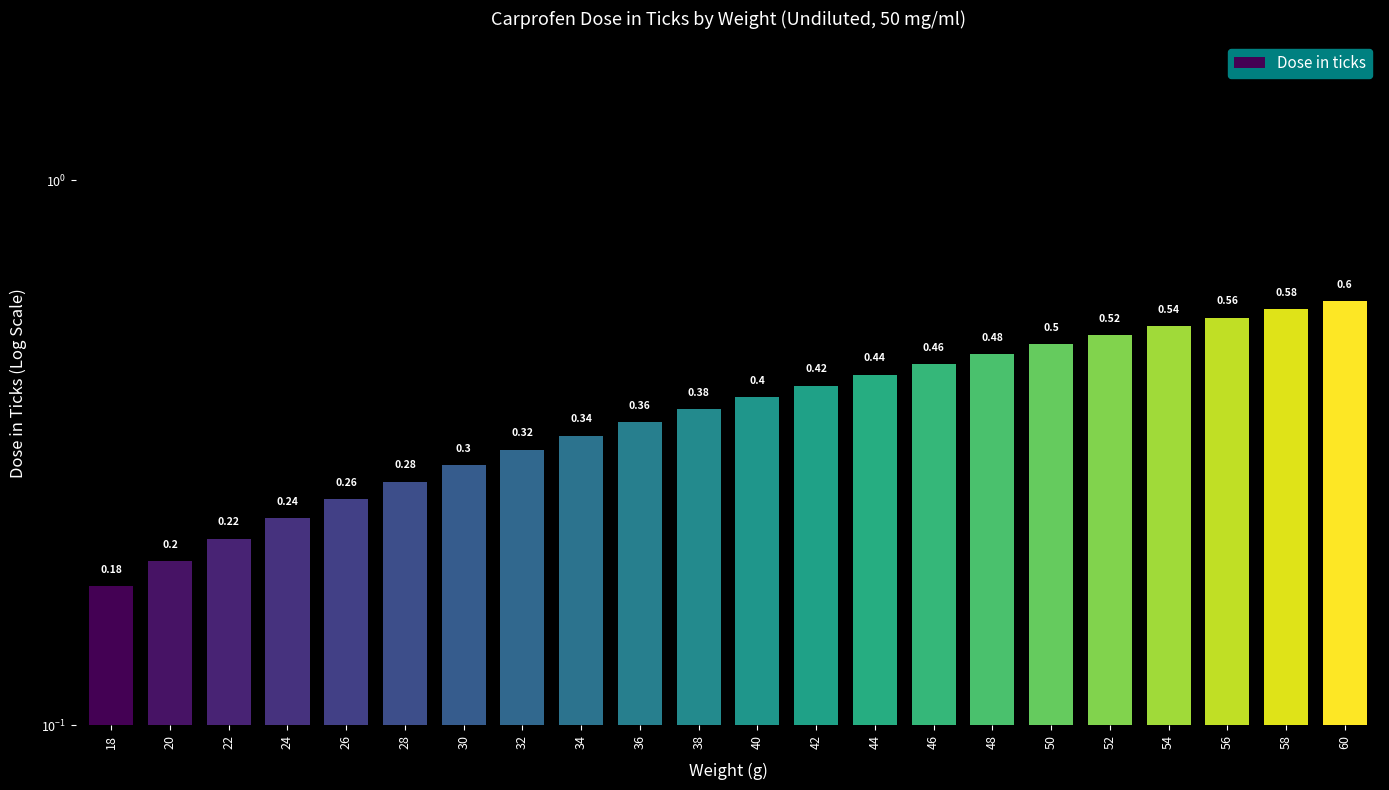

What is the value of the 22nd bar from the left?

0.6